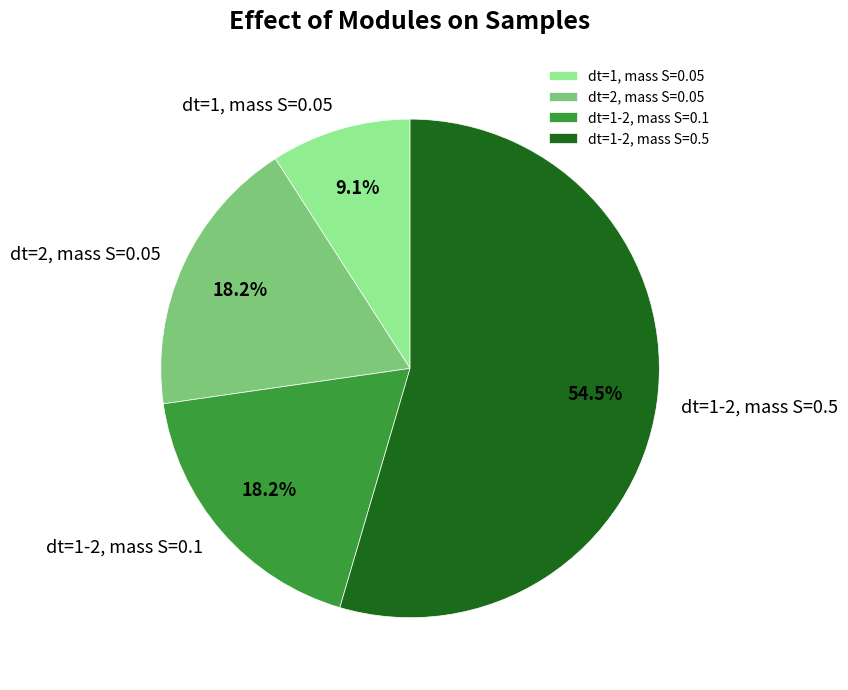

To the nearest percent, what is the difference between the largest and smallest slice percentages?

45%